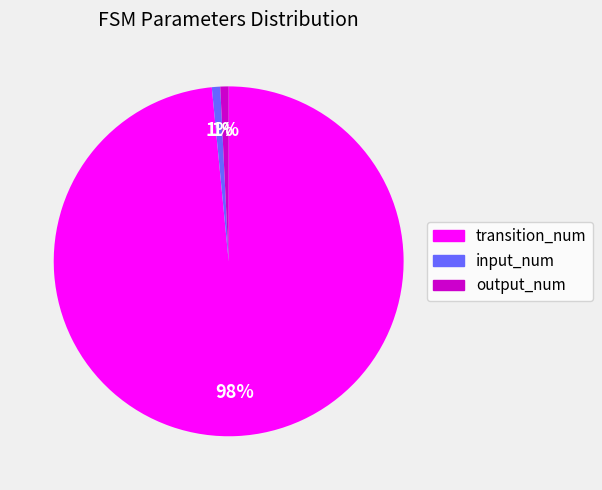

Combined, do transition_num and input_num account for over 50%?

Yes